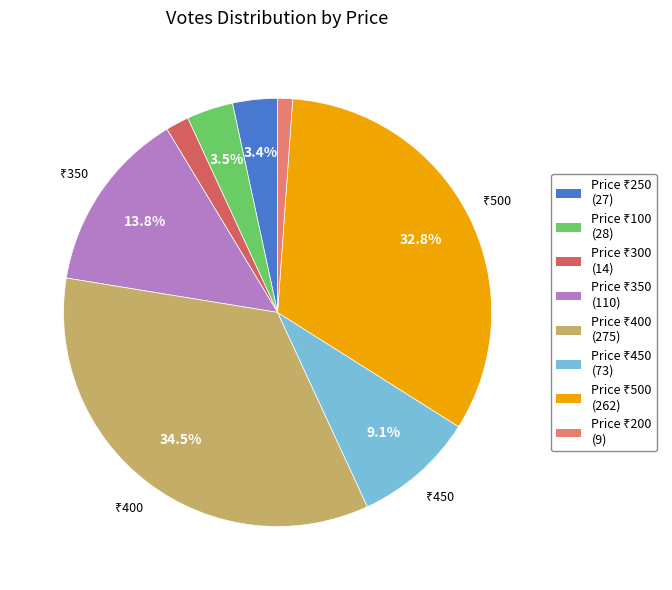

Count the number of slices in the pie.

8